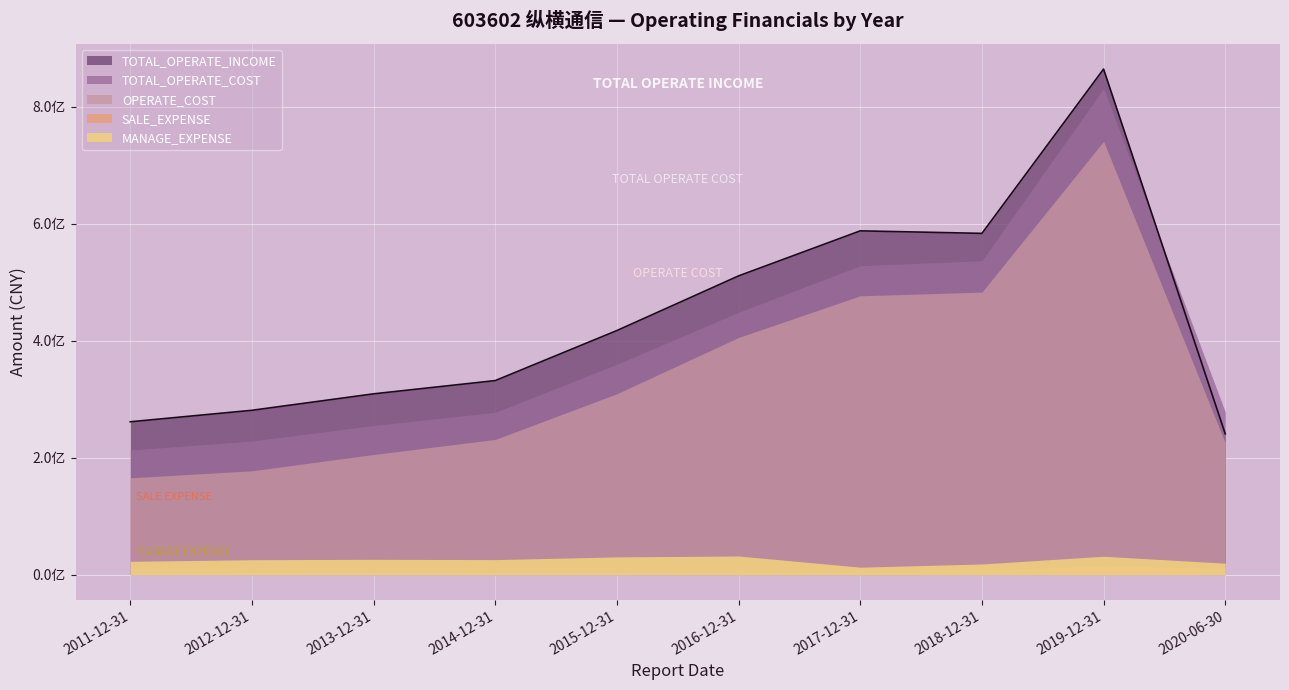

At which label does SALE_EXPENSE reach its peak?

2019-12-31